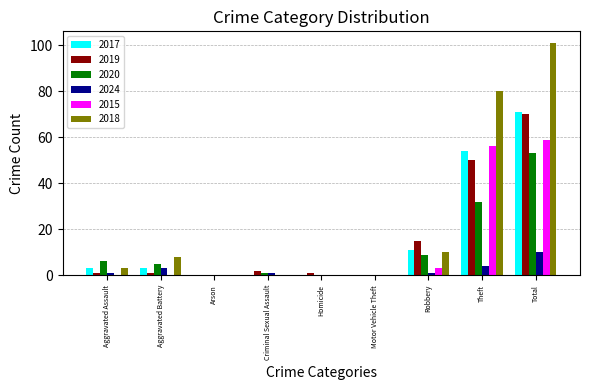

What is the sum of all 2015 values?

118